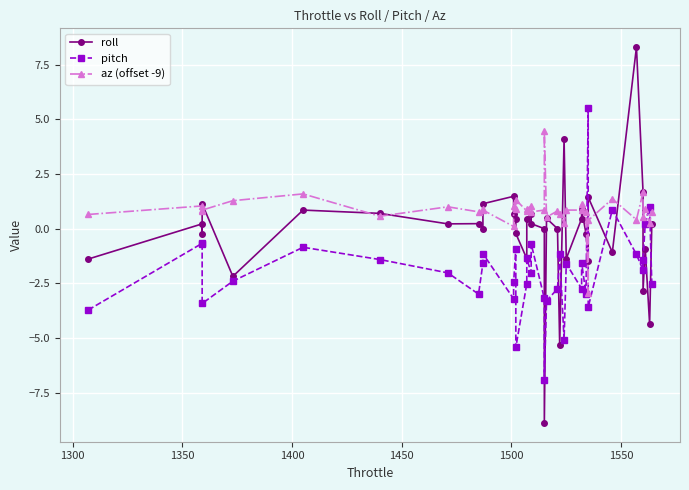

How many data points in roll are less than 0?

14